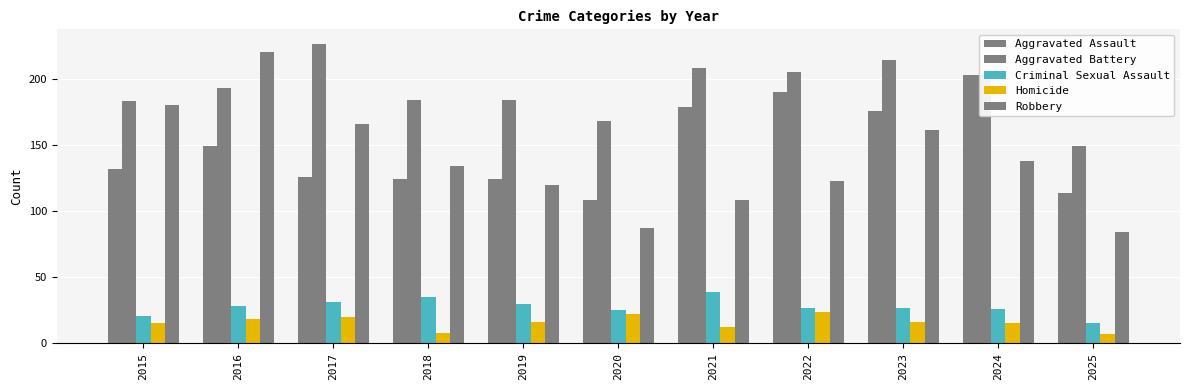

How many bars are there in total?

55